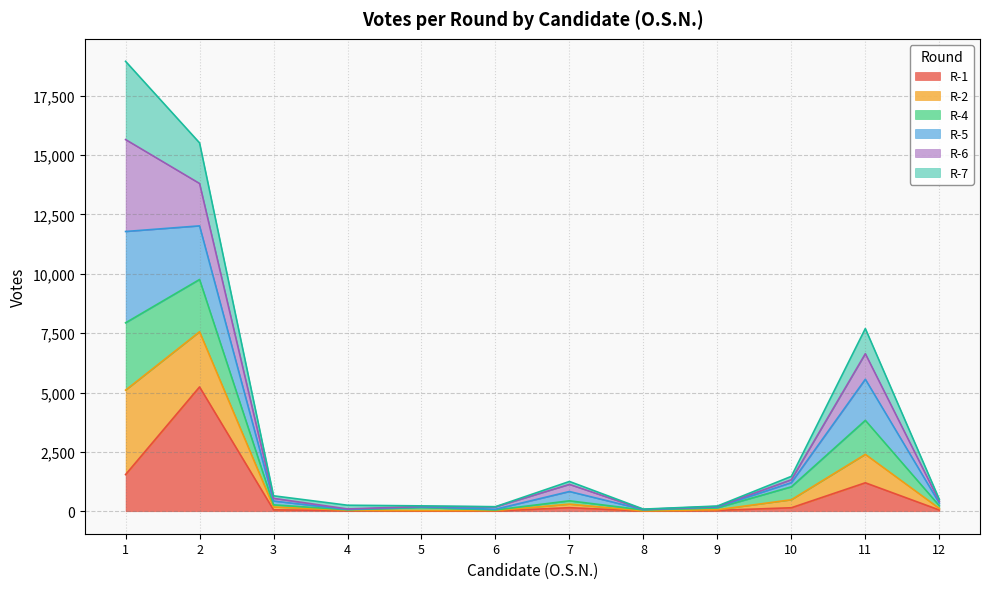

What is the total value across all series at 9?

219